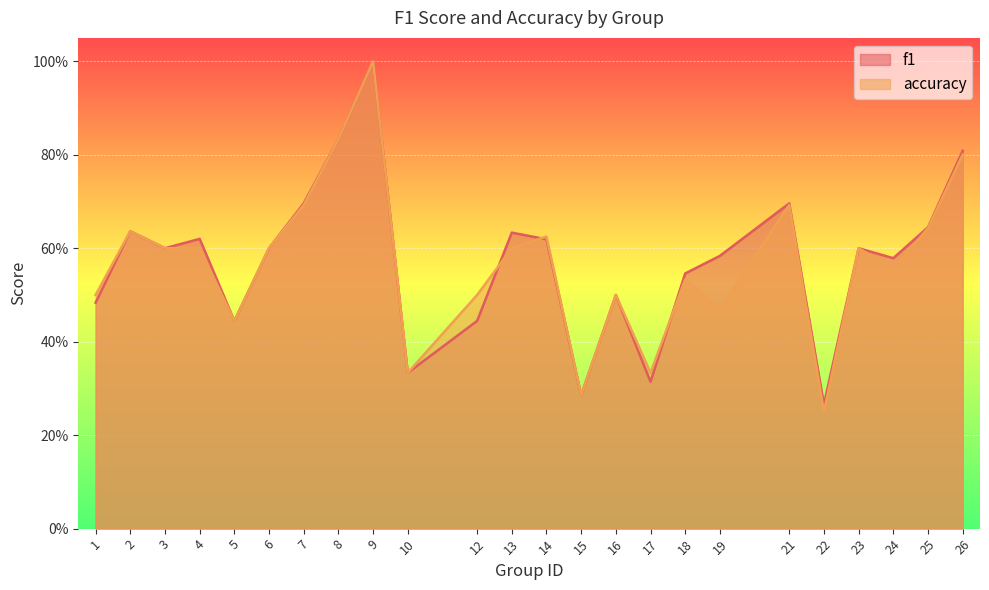

How many times do f1 and accuracy cross each other?

3